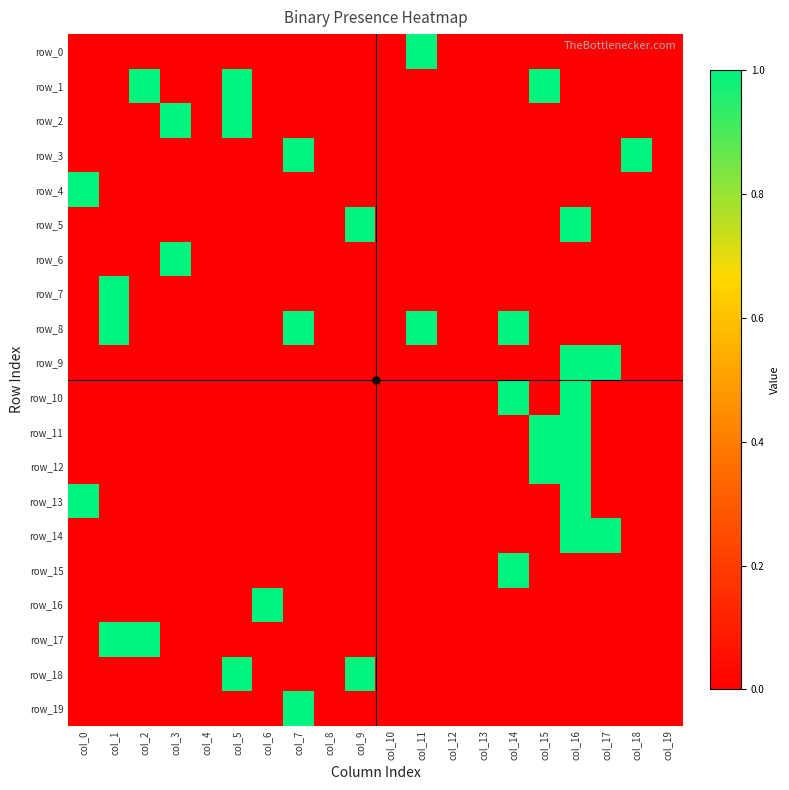

Which has a higher value, col_16 or col_0?

col_16